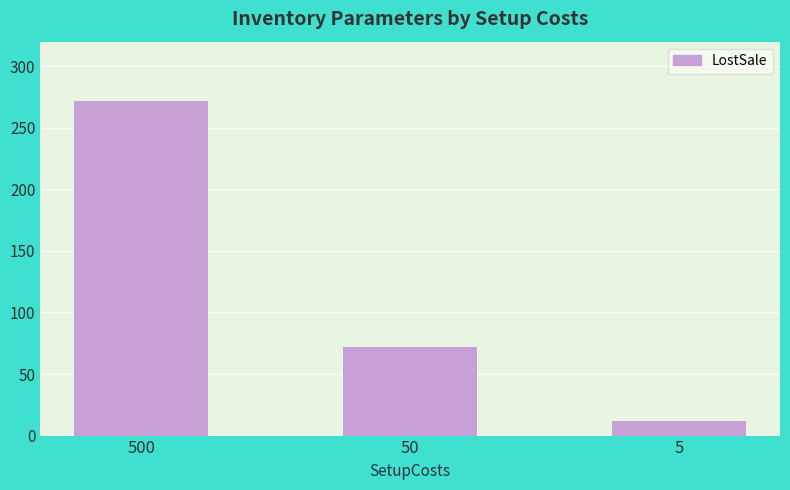

Does the chart contain any negative values?

No